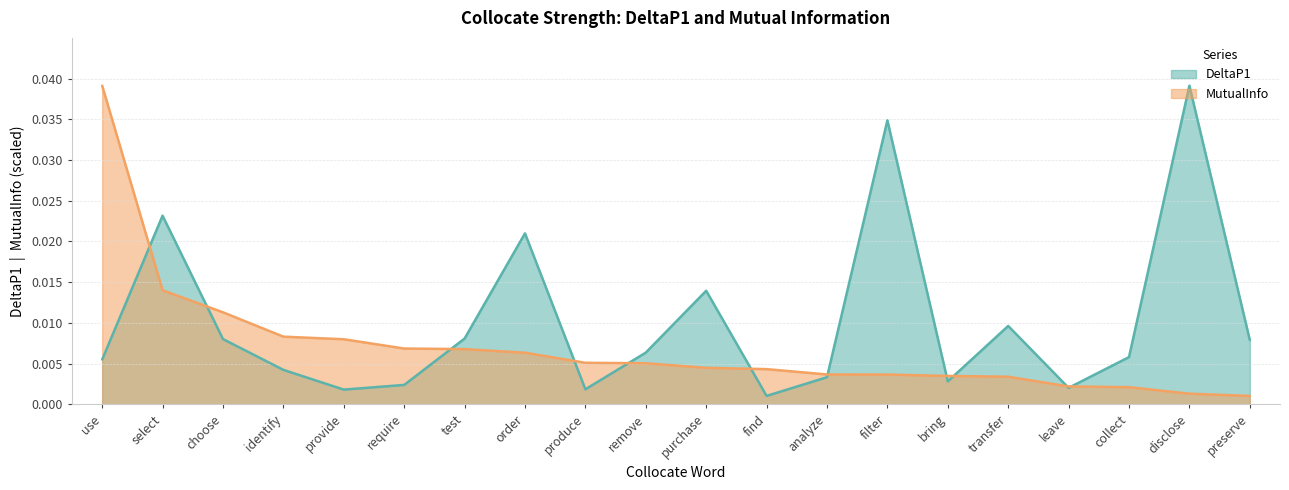

How many series are shown in this chart?

2